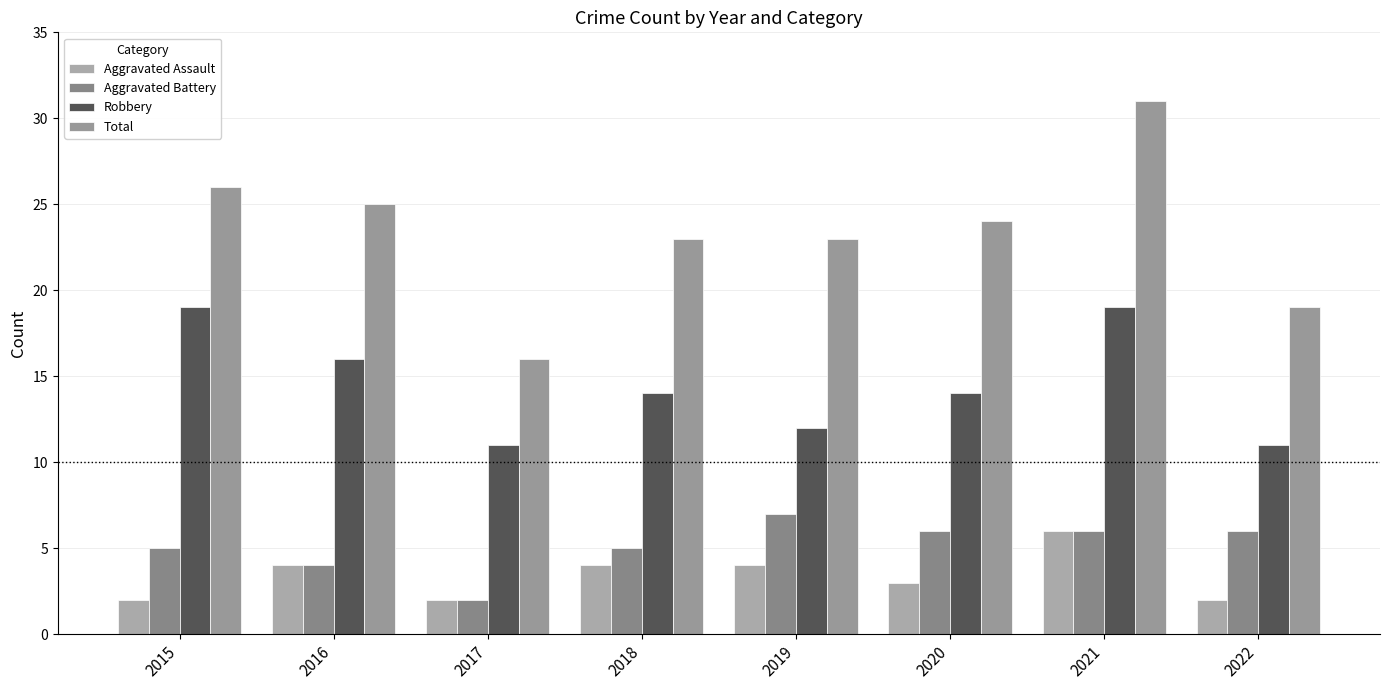

What is the highest value of the Aggravated Assault series?

6